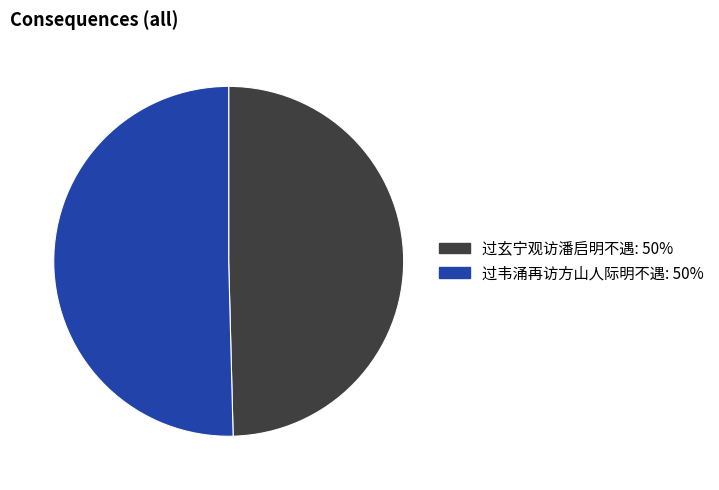

Approximately how many times larger is the value at 过韦涌再访方山人际明不遇 compared to 过玄宁观访潘启明不遇?

1.0